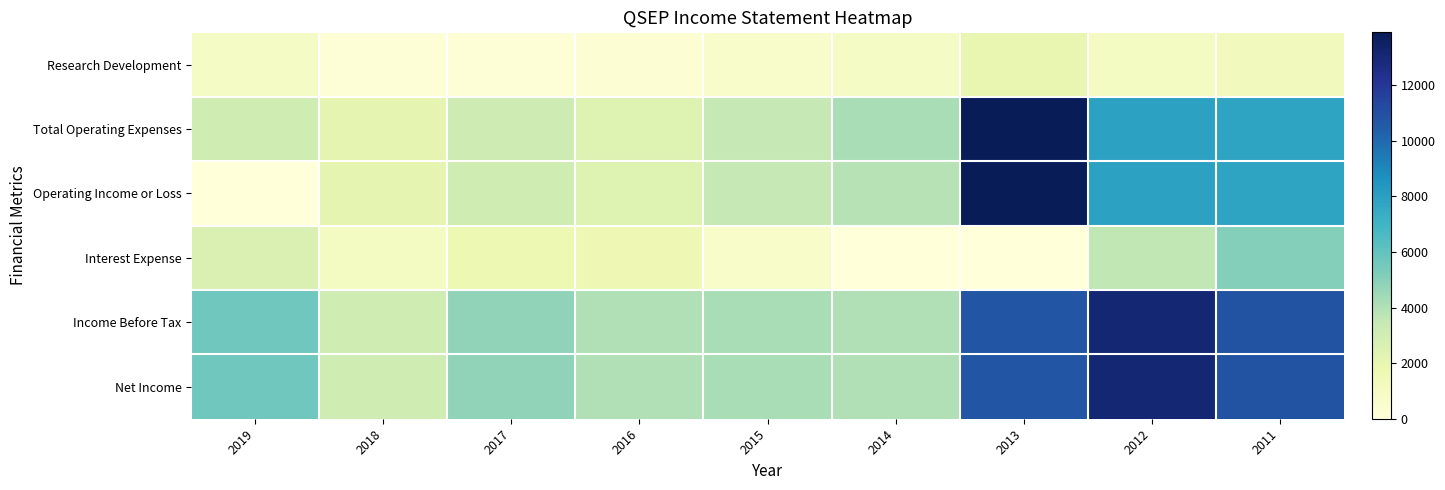

Which category has the highest value across all series?

2013